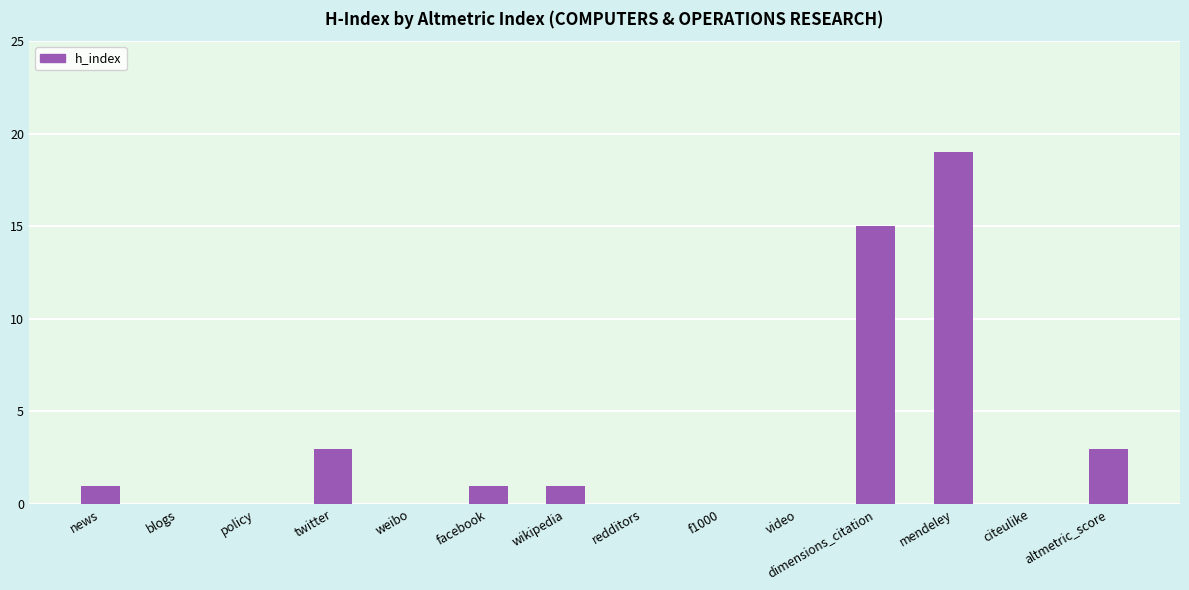

The chart shows a value of 0 at f1000. True or false?

True